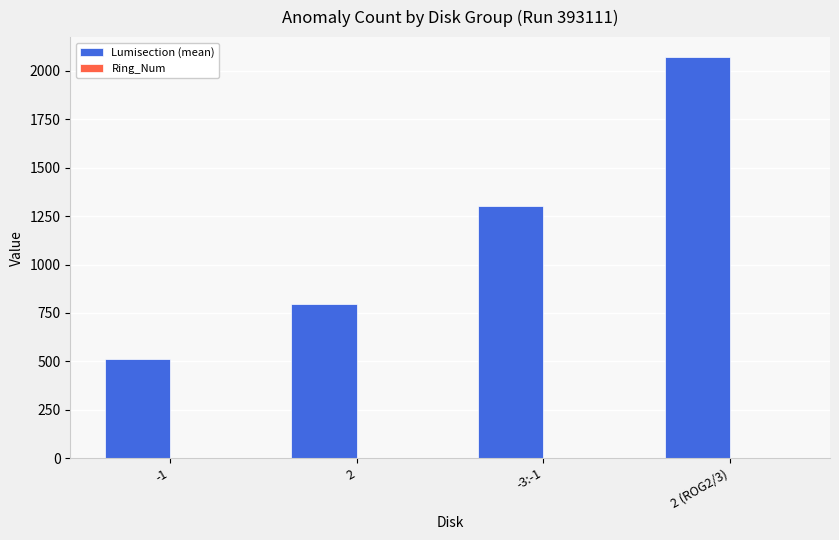

Which series changed the most between -1 and -3:-1?

Lumisection (mean)